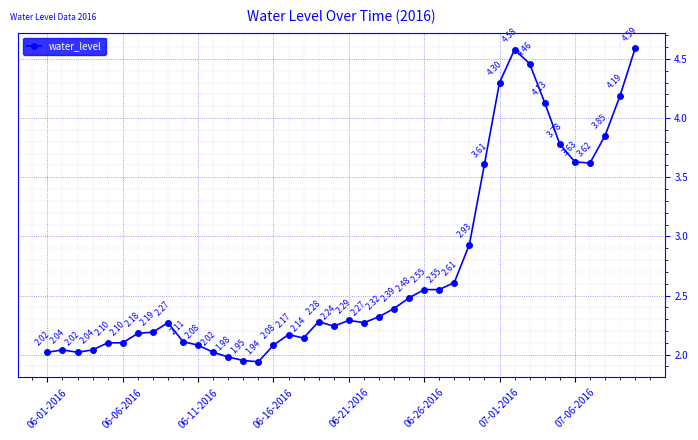

What is the average value?

2.7